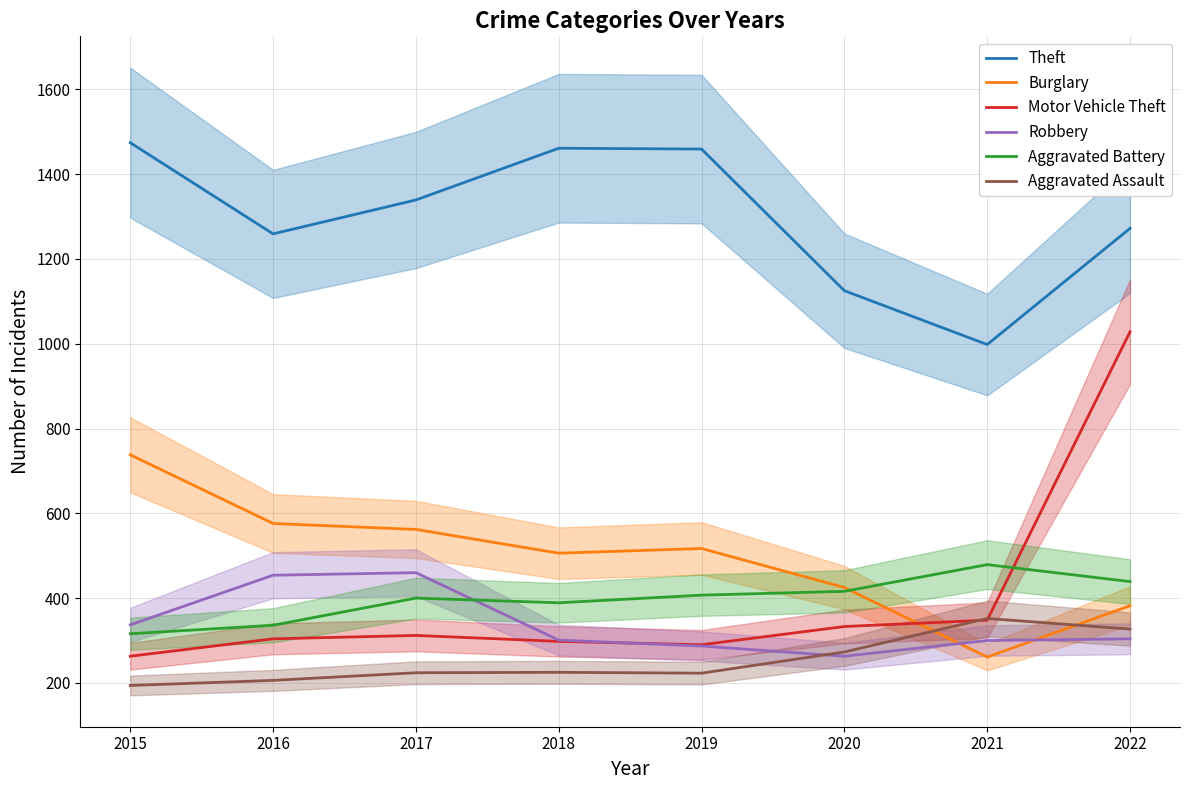

Which has a higher value, 2021 or 2019?

2019